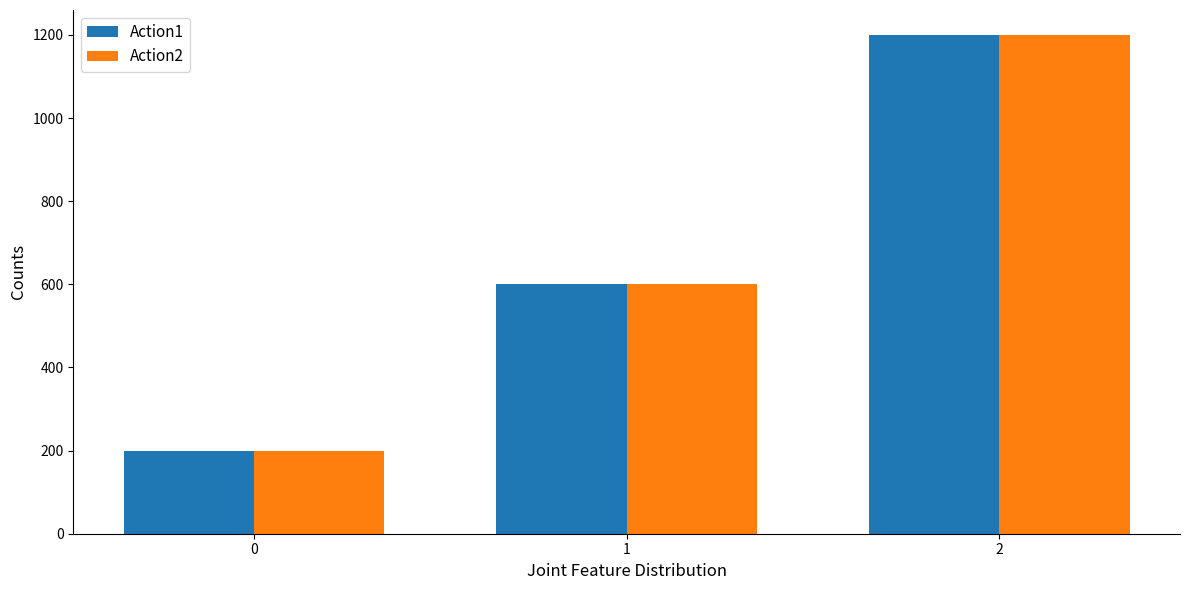

What is the difference between the Action1 values at 0 and 2?

1000